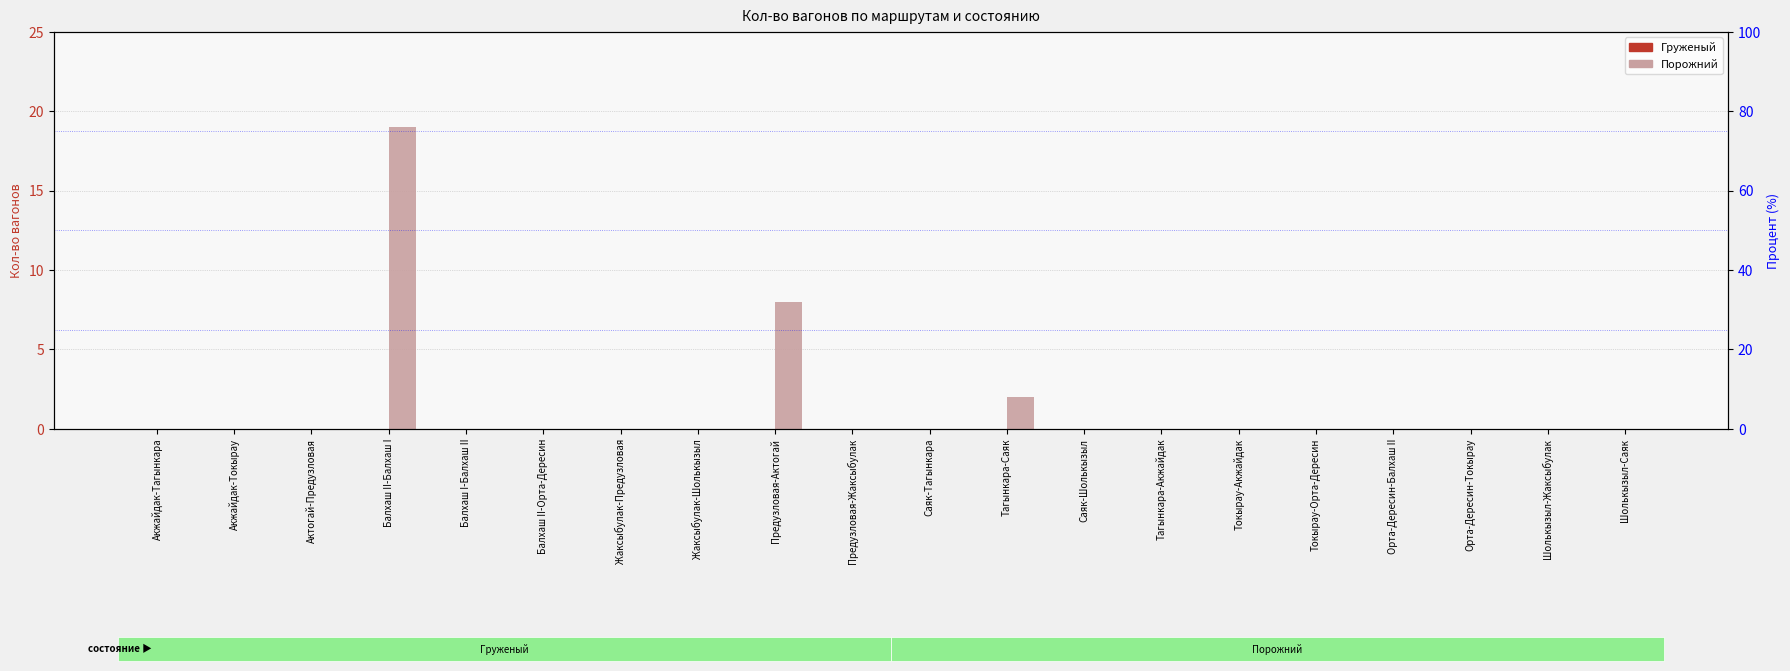

The Порожний series shows 0 at Шолькызыл-Жаксыбулак. True or false?

True